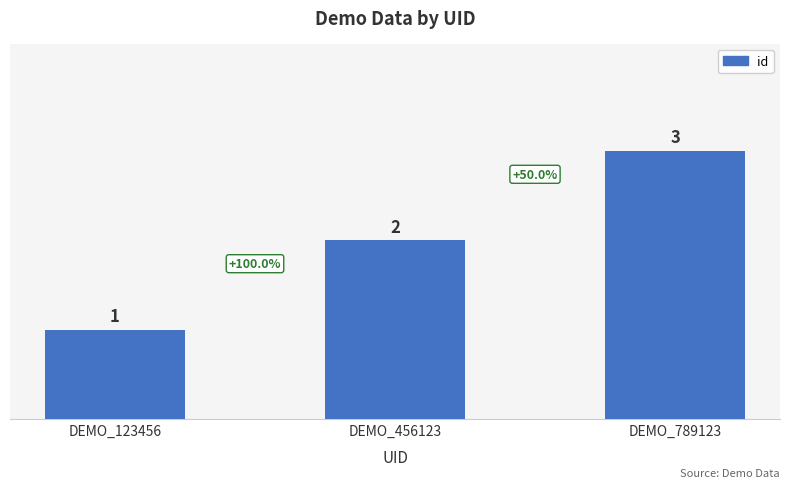

Approximately how many times larger is the value at DEMO_789123 compared to DEMO_123456?

3.0